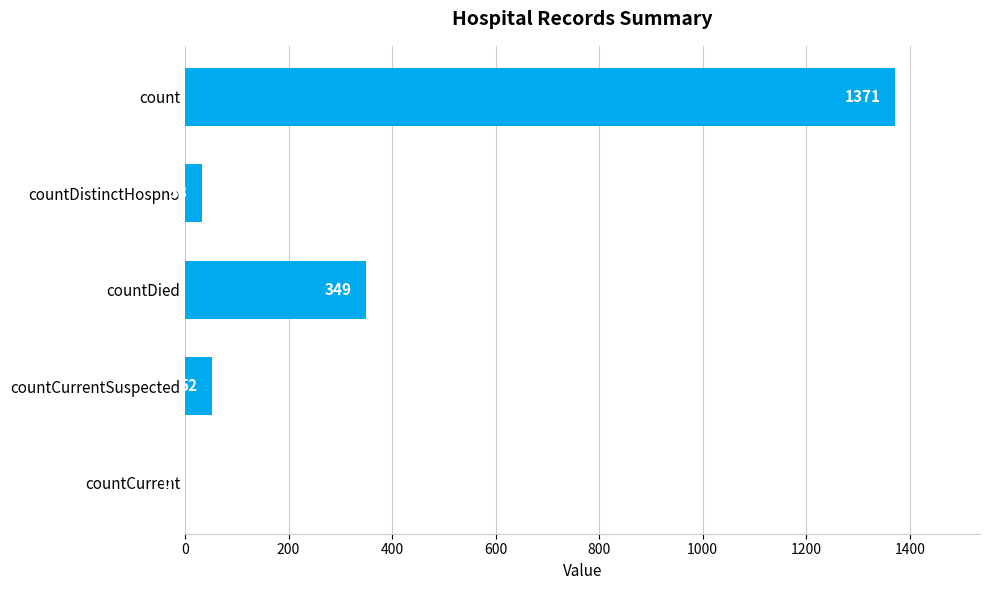

Reading bottom to top, extract all data points from this chart.

countCurrent=0	countCurrentSuspected=52	countDied=349	countDistinctHospno=33	count=1371